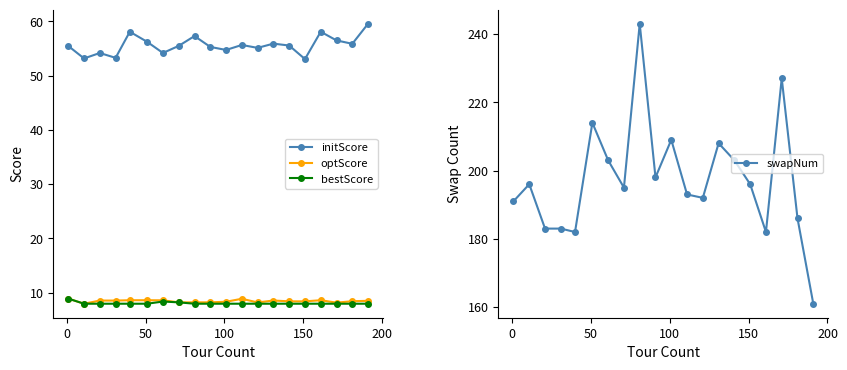

What is the highest value of the initScore series?

59.6